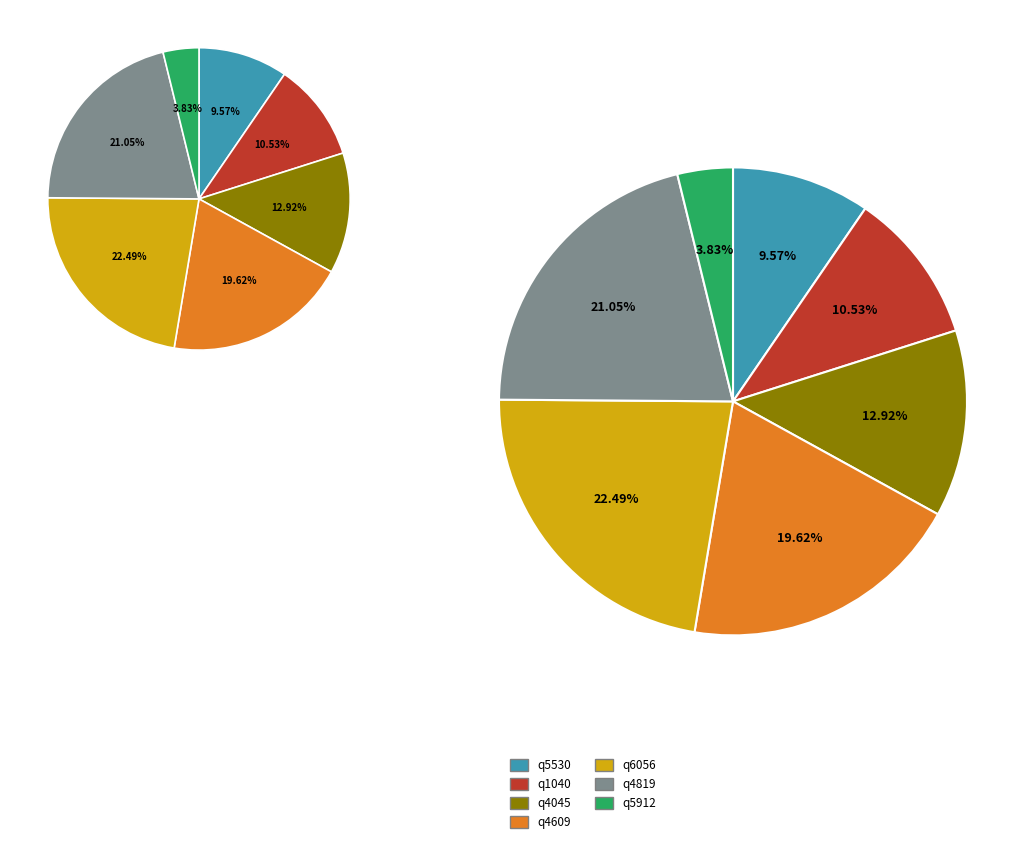

To the nearest percent, what percentage of the pie is q4609?

20%